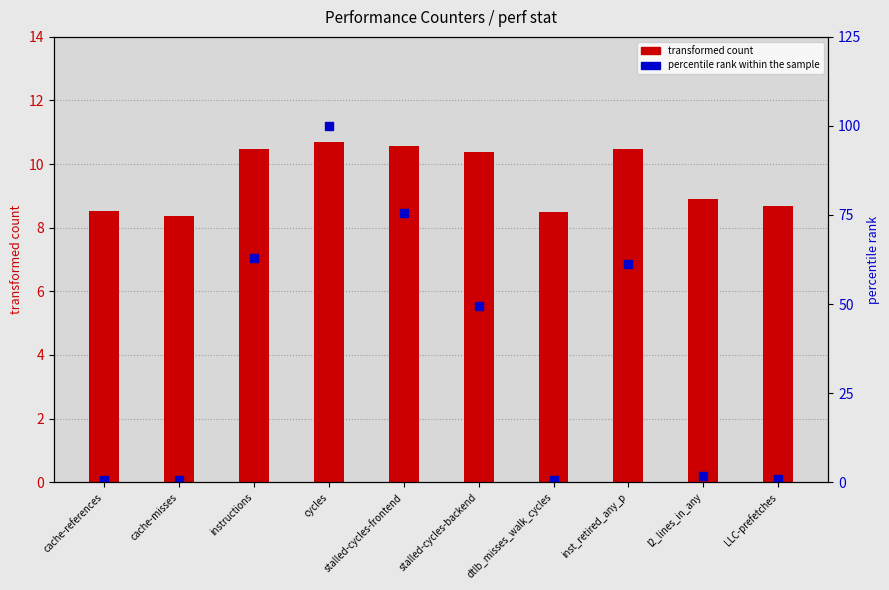

True or false: percentile rank within the sample has a value of 0.2 at cache-misses.

False